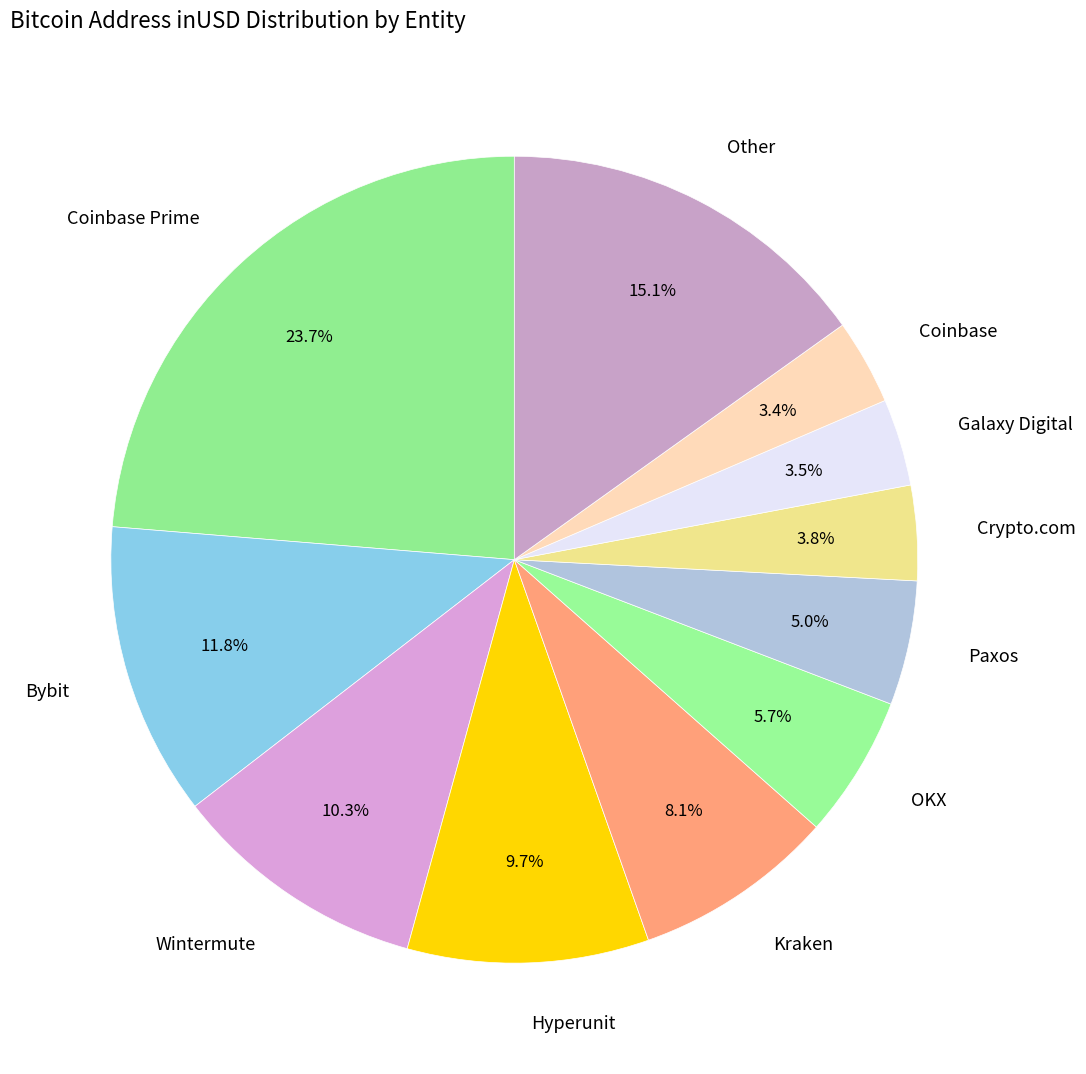

Which slice is the largest?

Coinbase Prime